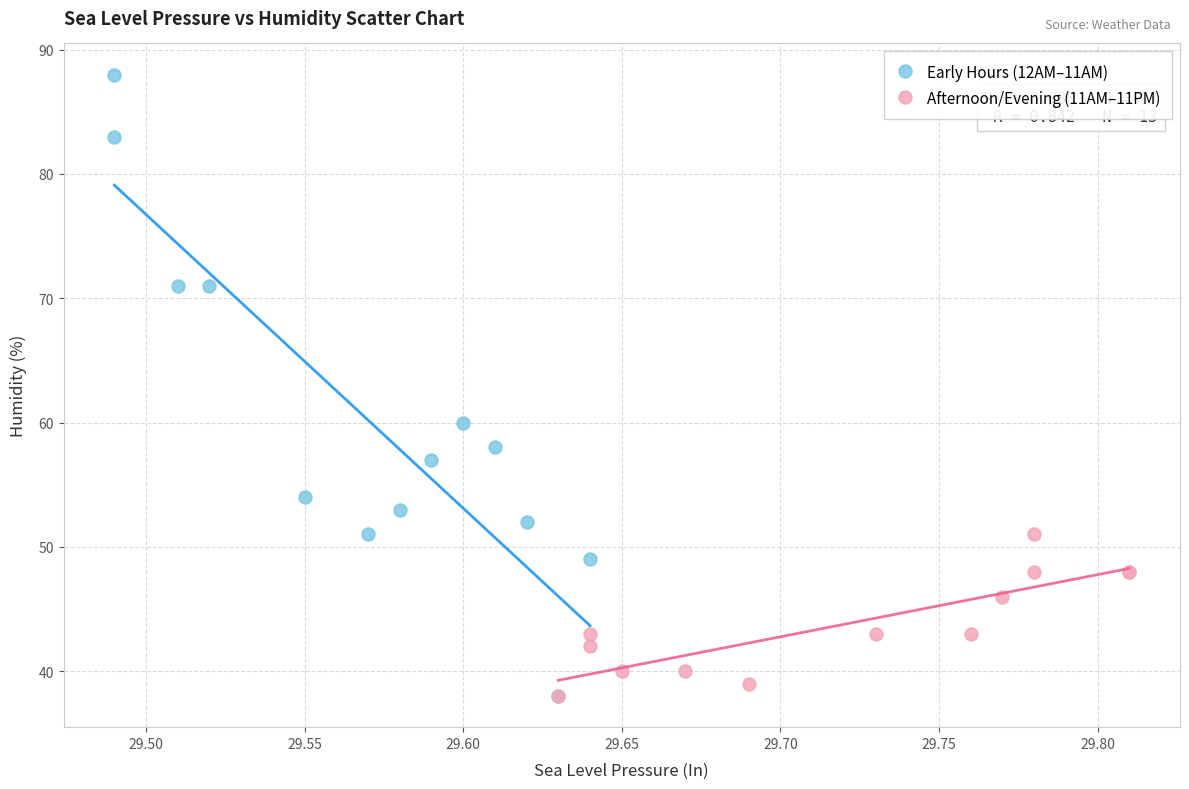

Which series reaches the maximum Y coordinate?

Early Hours (12AM–11AM)